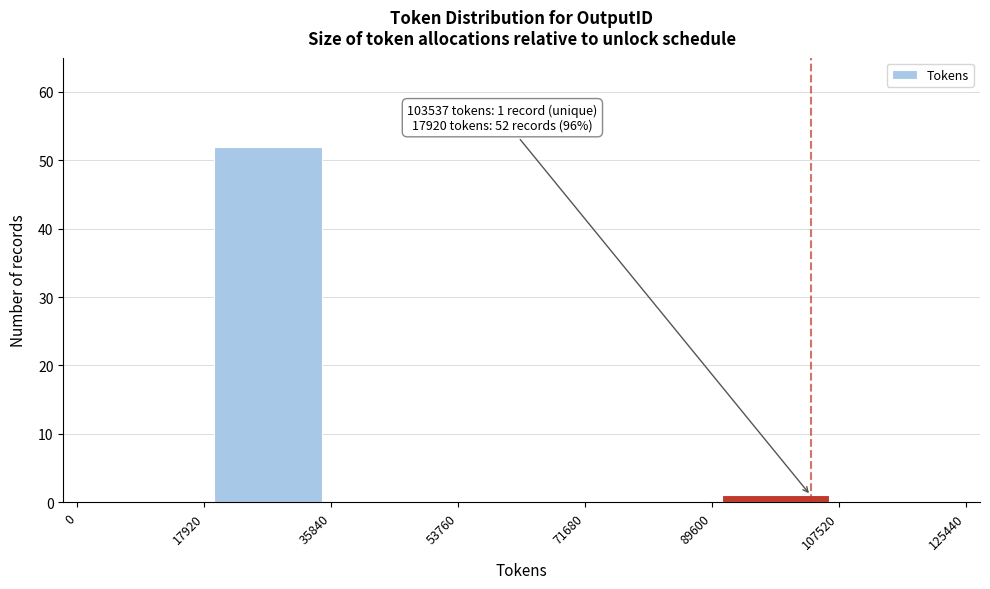

Over which range of the x-axis is the bar tallest?

17920 to 35840